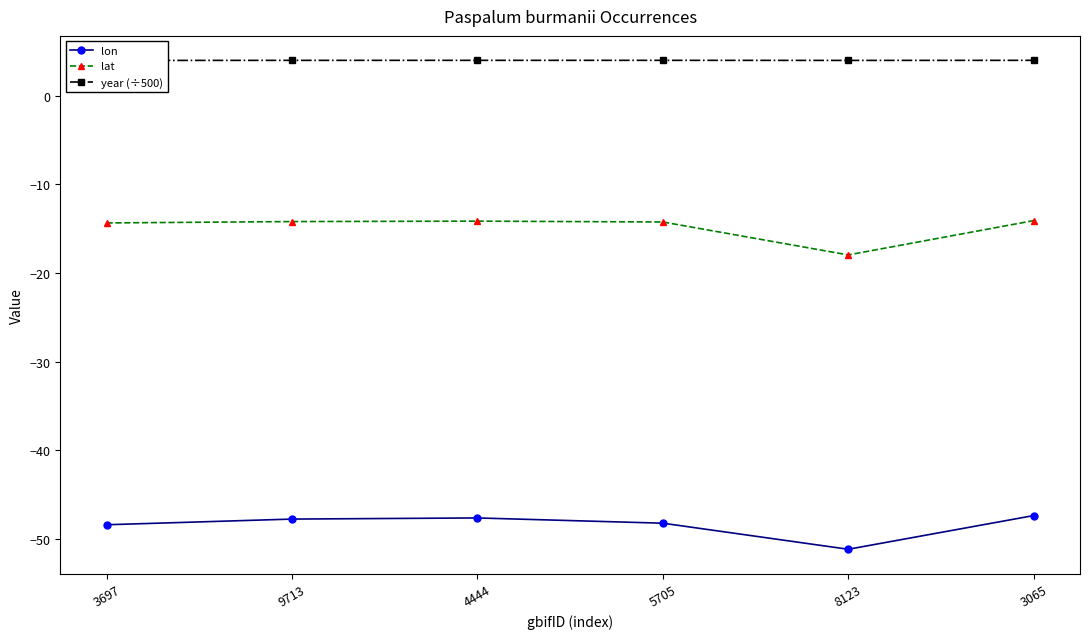

True or false: lat and lon cross at least once.

False